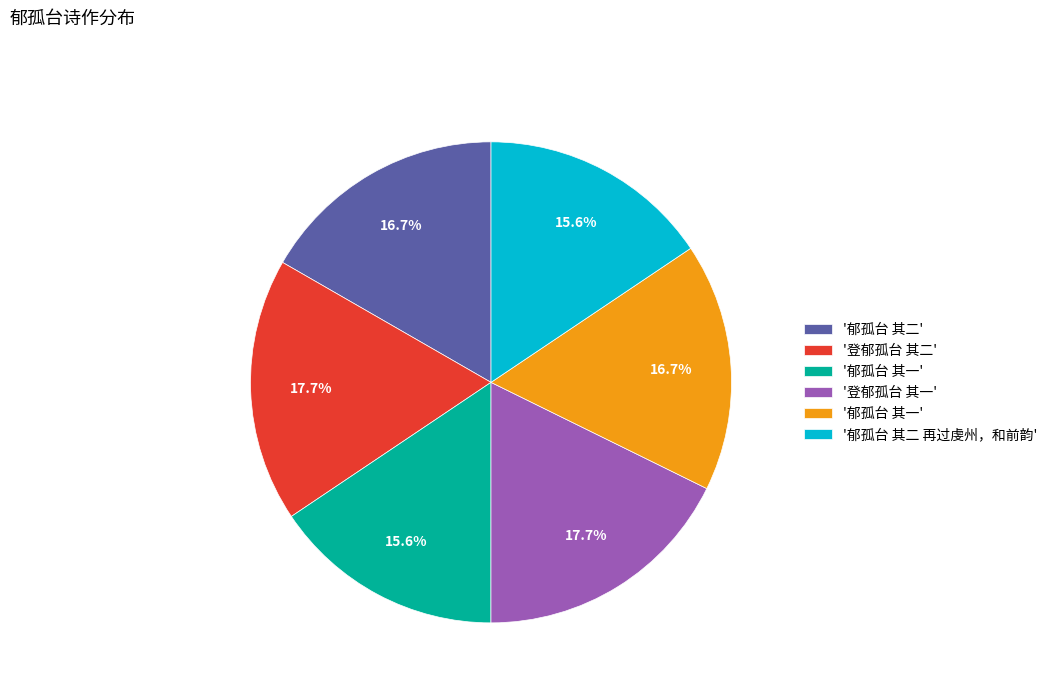

Does any single category account for the majority?

No